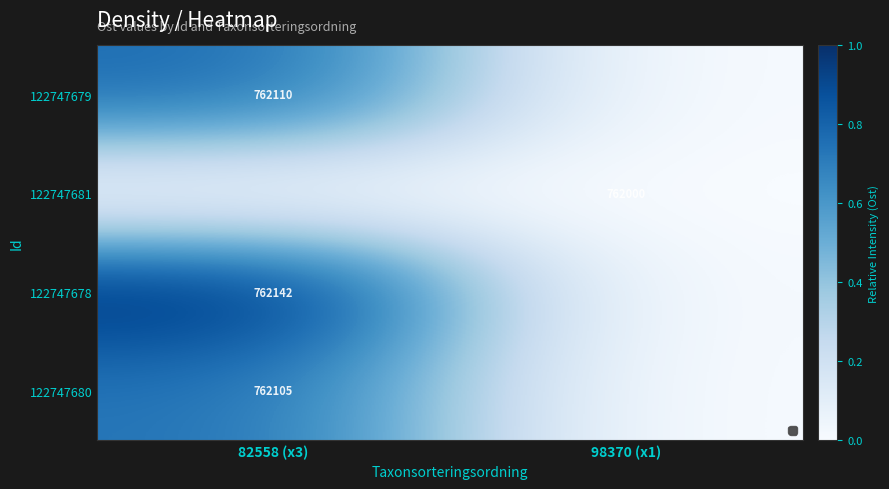

Is it true that 122747678 equals 762142 at 82558 (x3)?

True